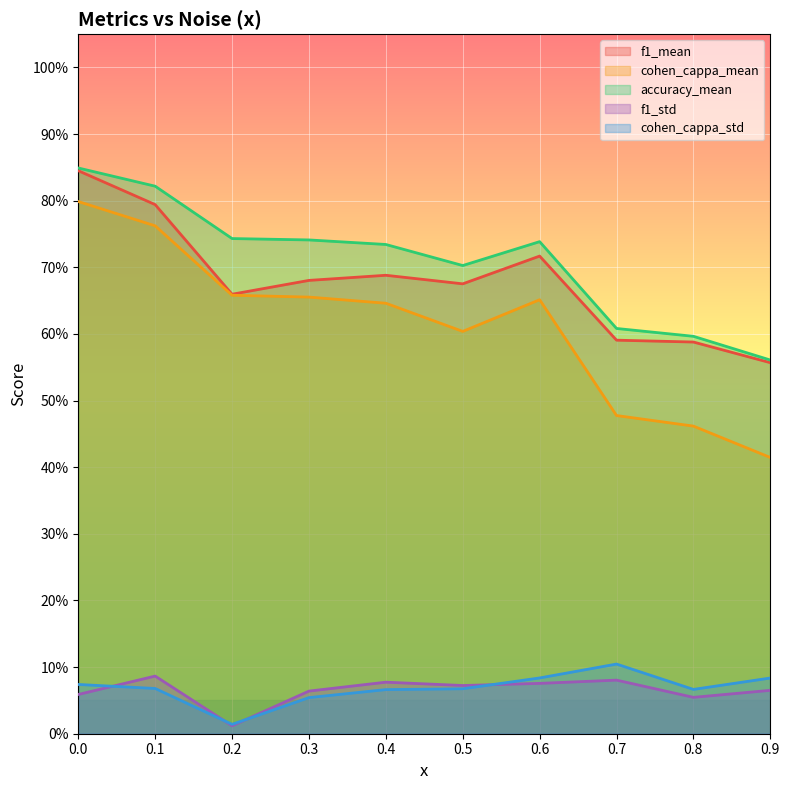

How many lines are shown in the chart?

5